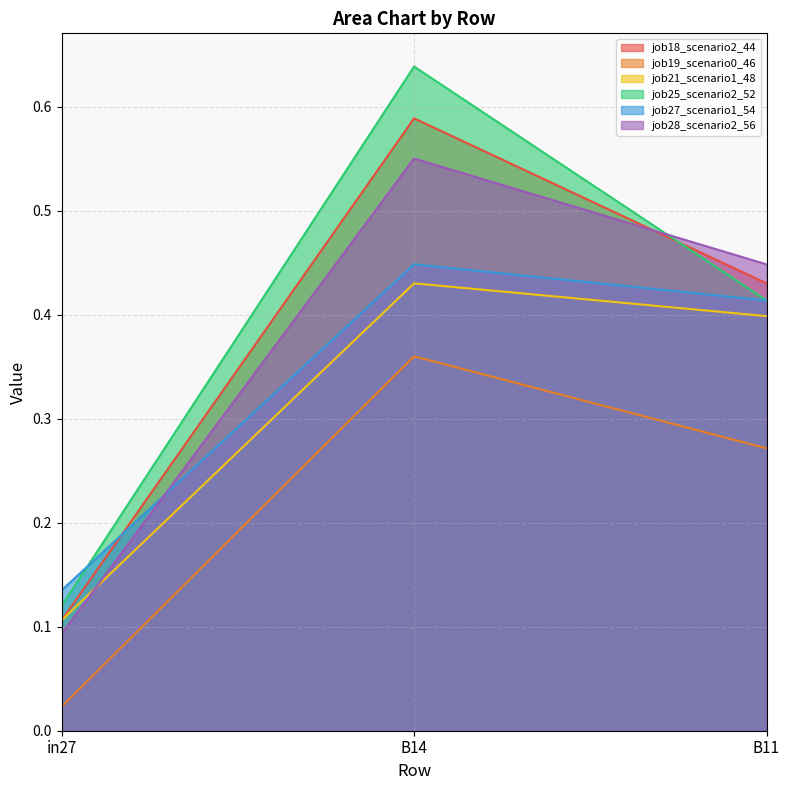

At B14, list the series in order from largest to smallest.

job25_scenario2_52, job18_scenario2_44, job28_scenario2_56, job27_scenario1_54, job21_scenario1_48, job19_scenario0_46